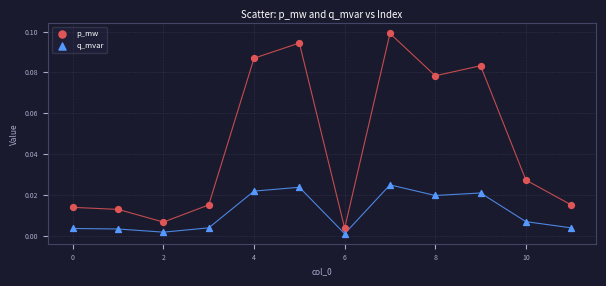

Which series has the widest spread of Y values?

p_mw